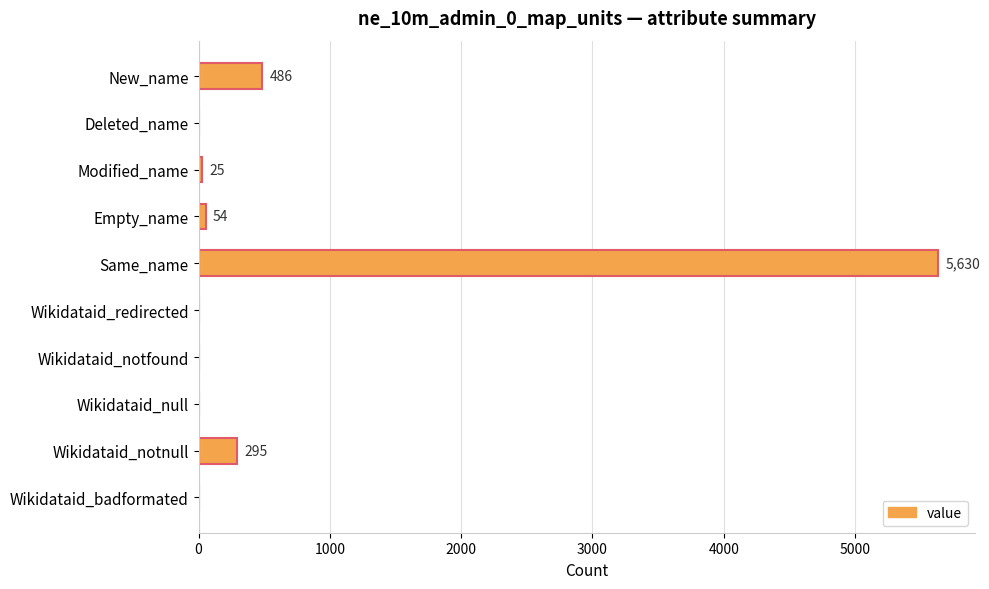

The chart shows a value of 0 at Wikidataid_redirected. True or false?

True